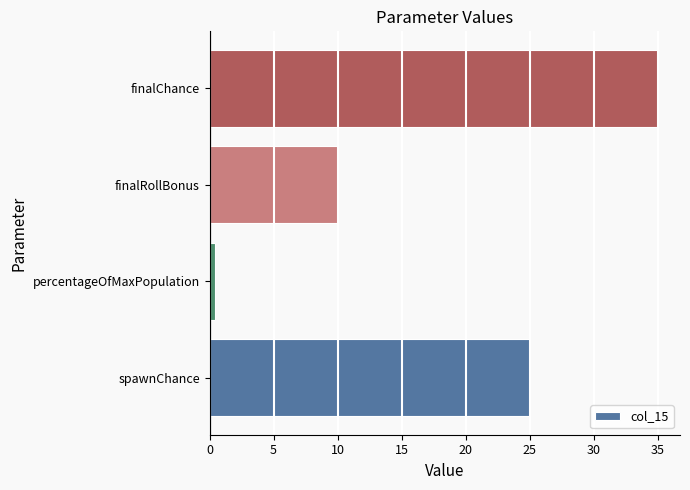

Reading top to bottom, list all the values displayed in this chart.

finalChance=35.0	finalRollBonus=10.0	percentageOfMaxPopulation=0.4	spawnChance=25.0